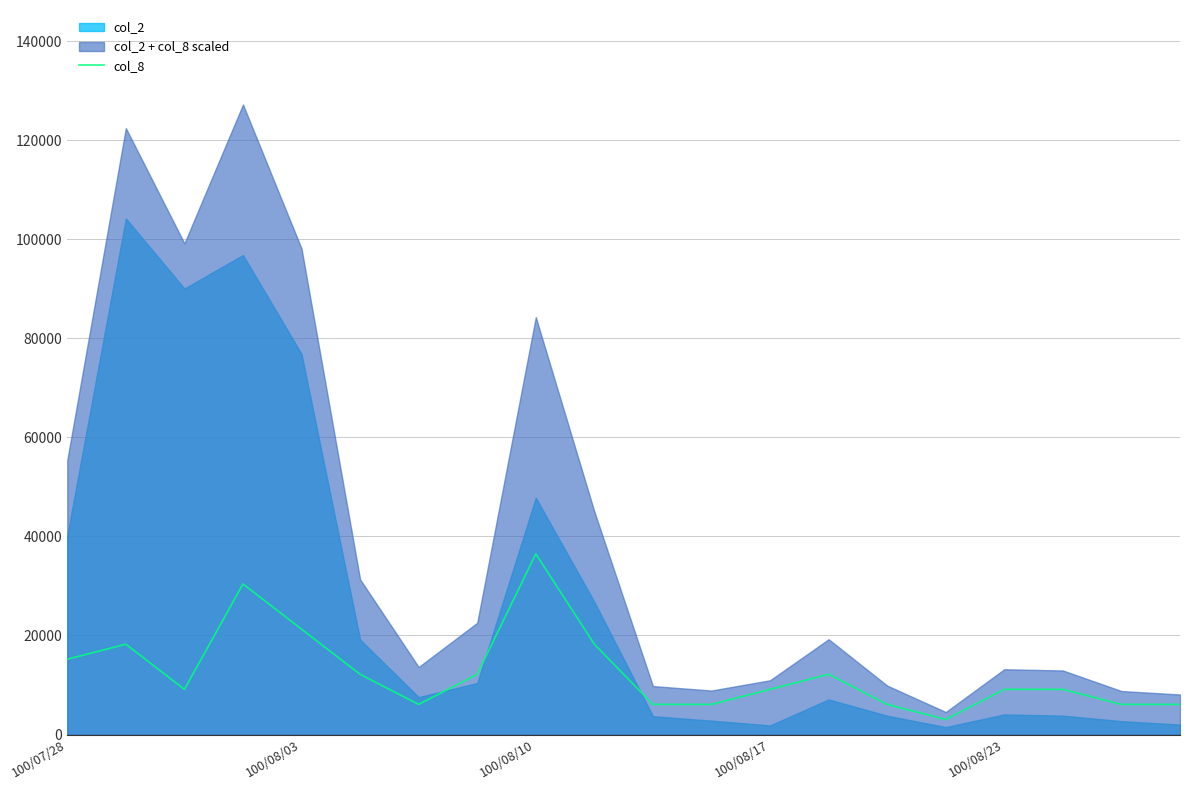

What is the difference between the second highest and minimum values?

27352.5